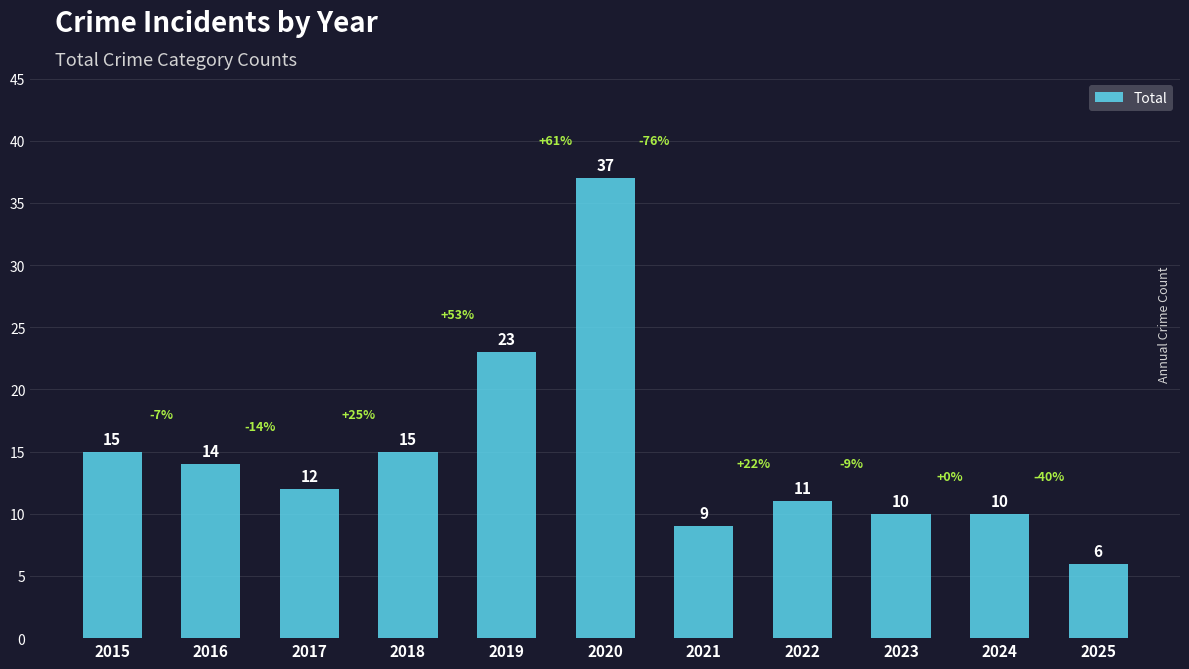

Where does the data first go above 12?

2015